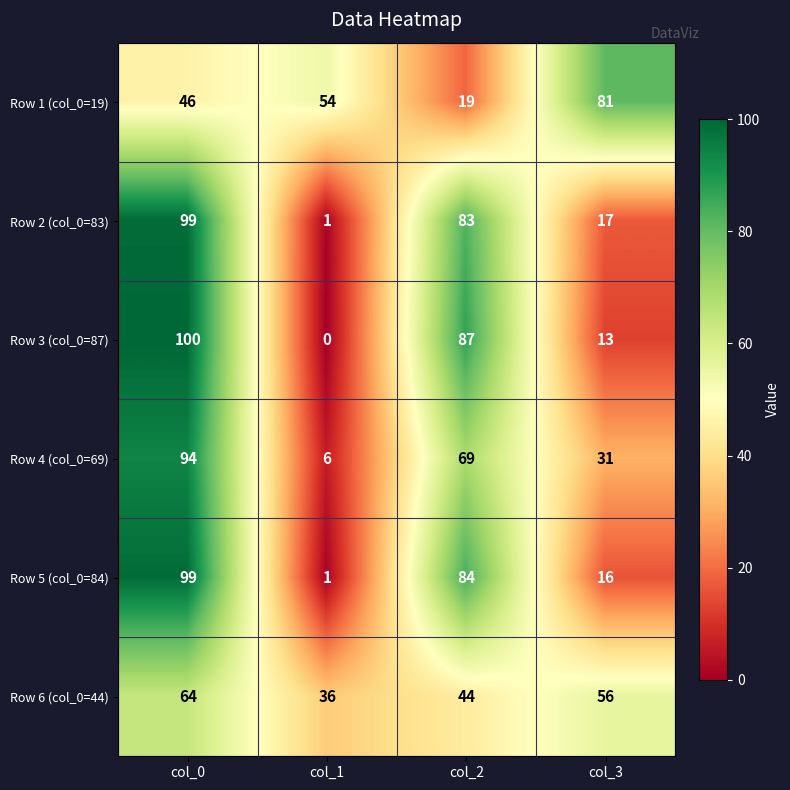

At which category is the sum across all series the highest?

col_0